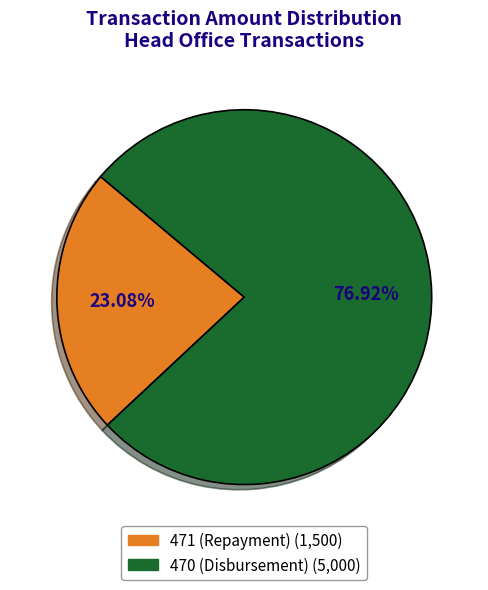

To the nearest percent, what percentage of the pie is 470 (Disbursement)?

77%